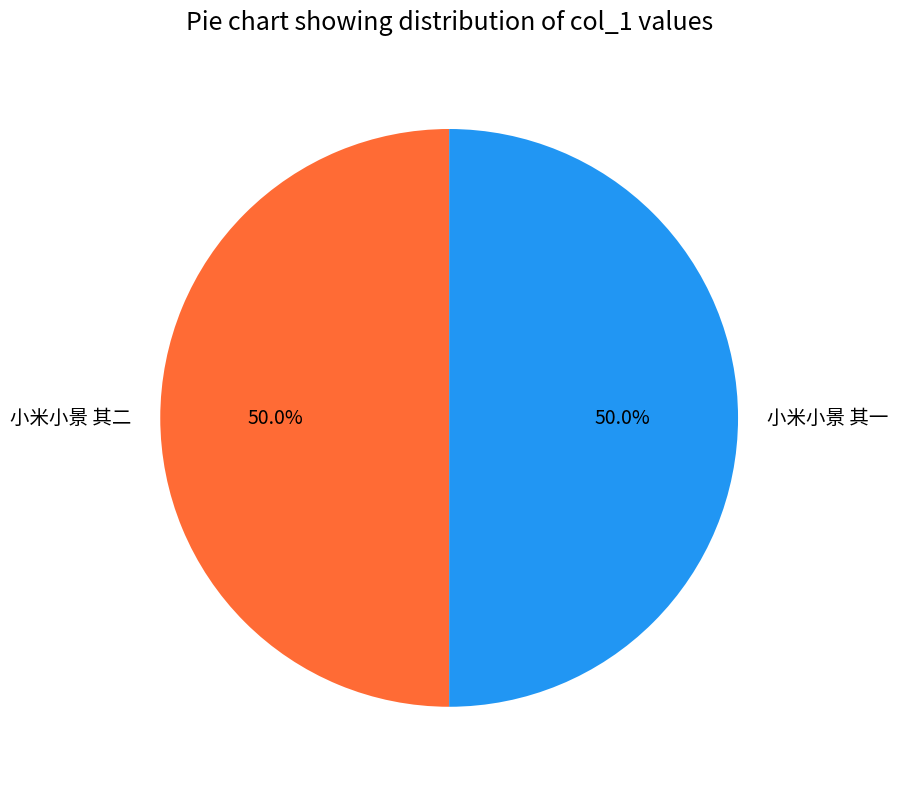

To the nearest percent, what is the average slice percentage?

50%